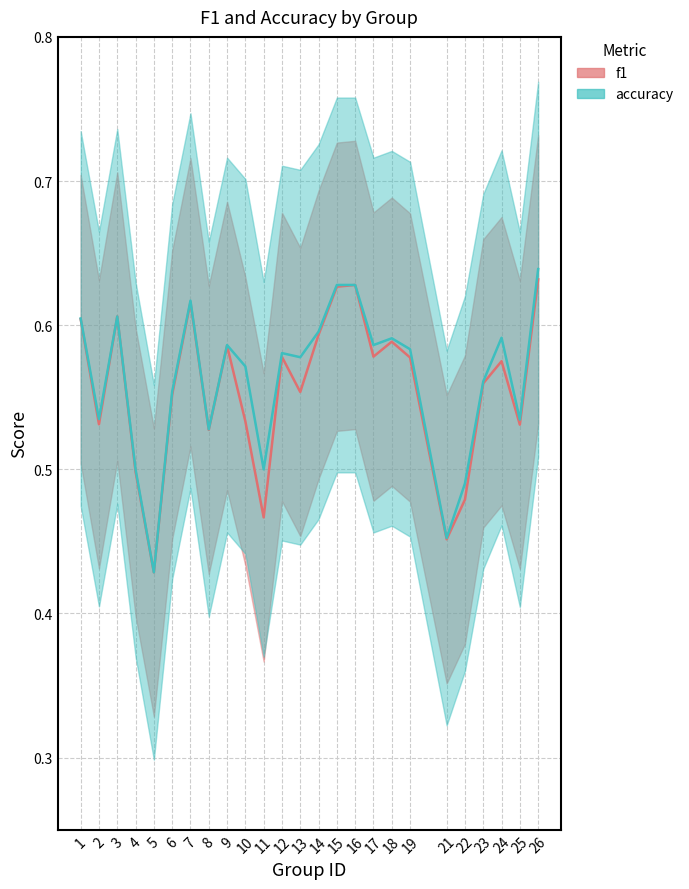

True or false: f1 and accuracy cross at least once.

False